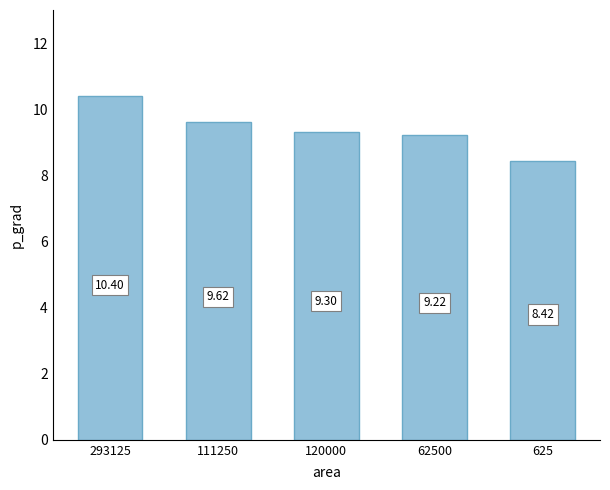

Count the values in the range 9 to 10.

3